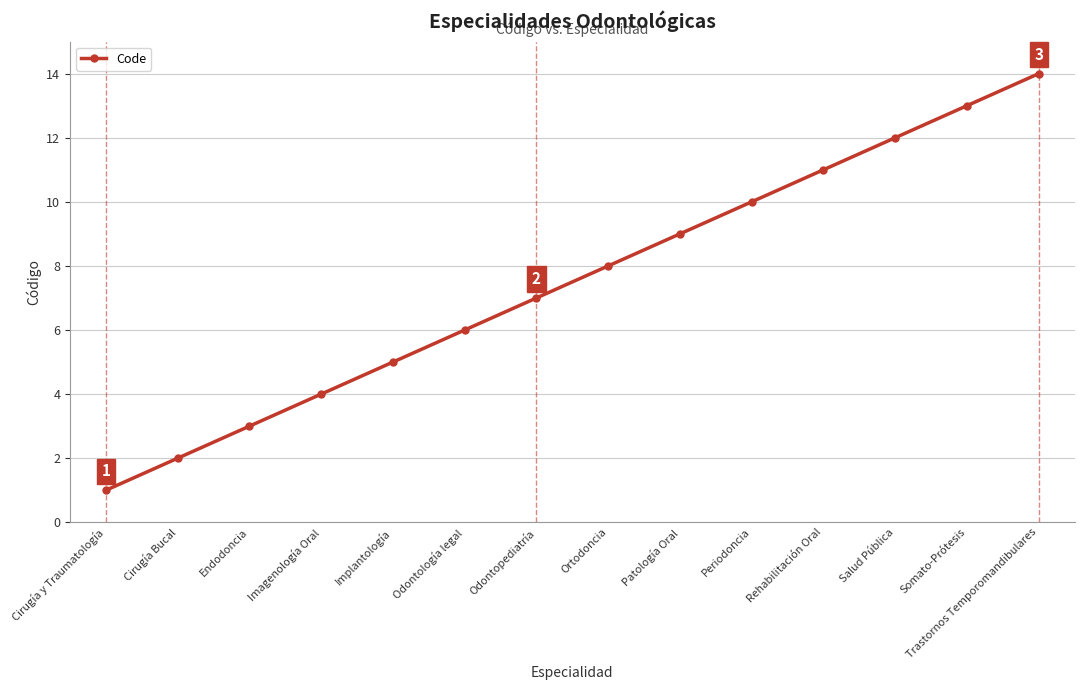

How many data points does each series have?

14